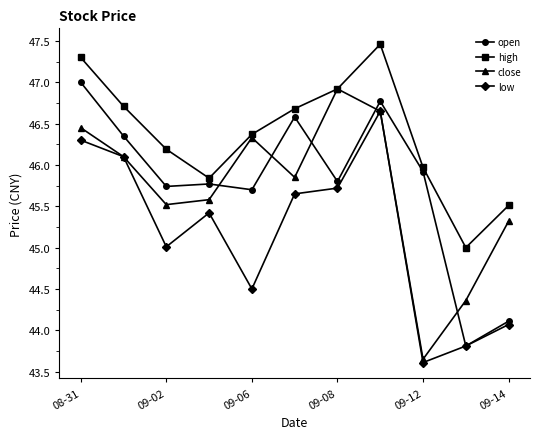

What is the value of the close point at the 10th from the left?

44.4